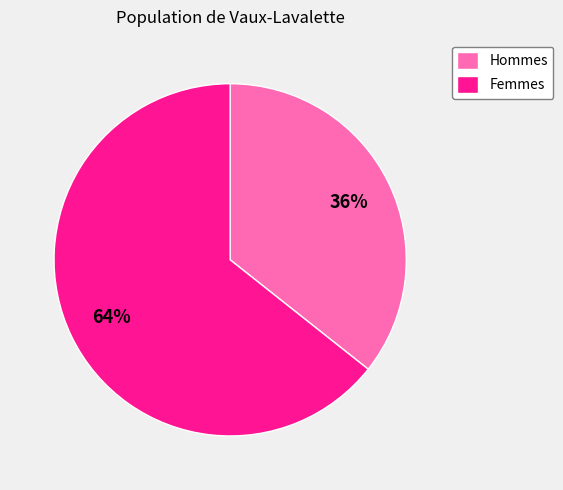

Is there any slice that represents more than half of the pie?

Yes